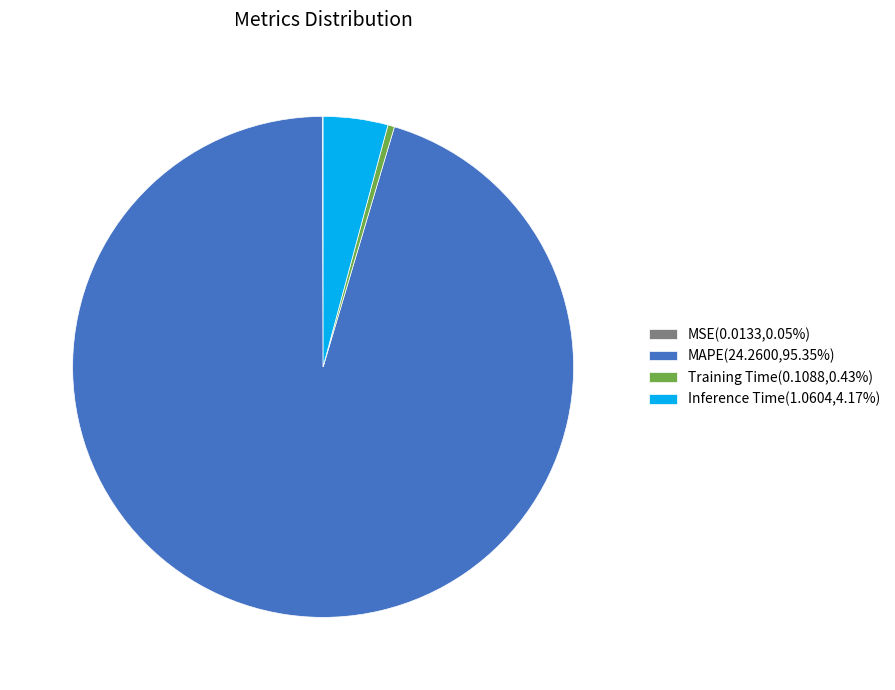

Is the sum of Training Time(0.1088,0.43%) and MAPE(24.2600,95.35%) greater than half?

Yes